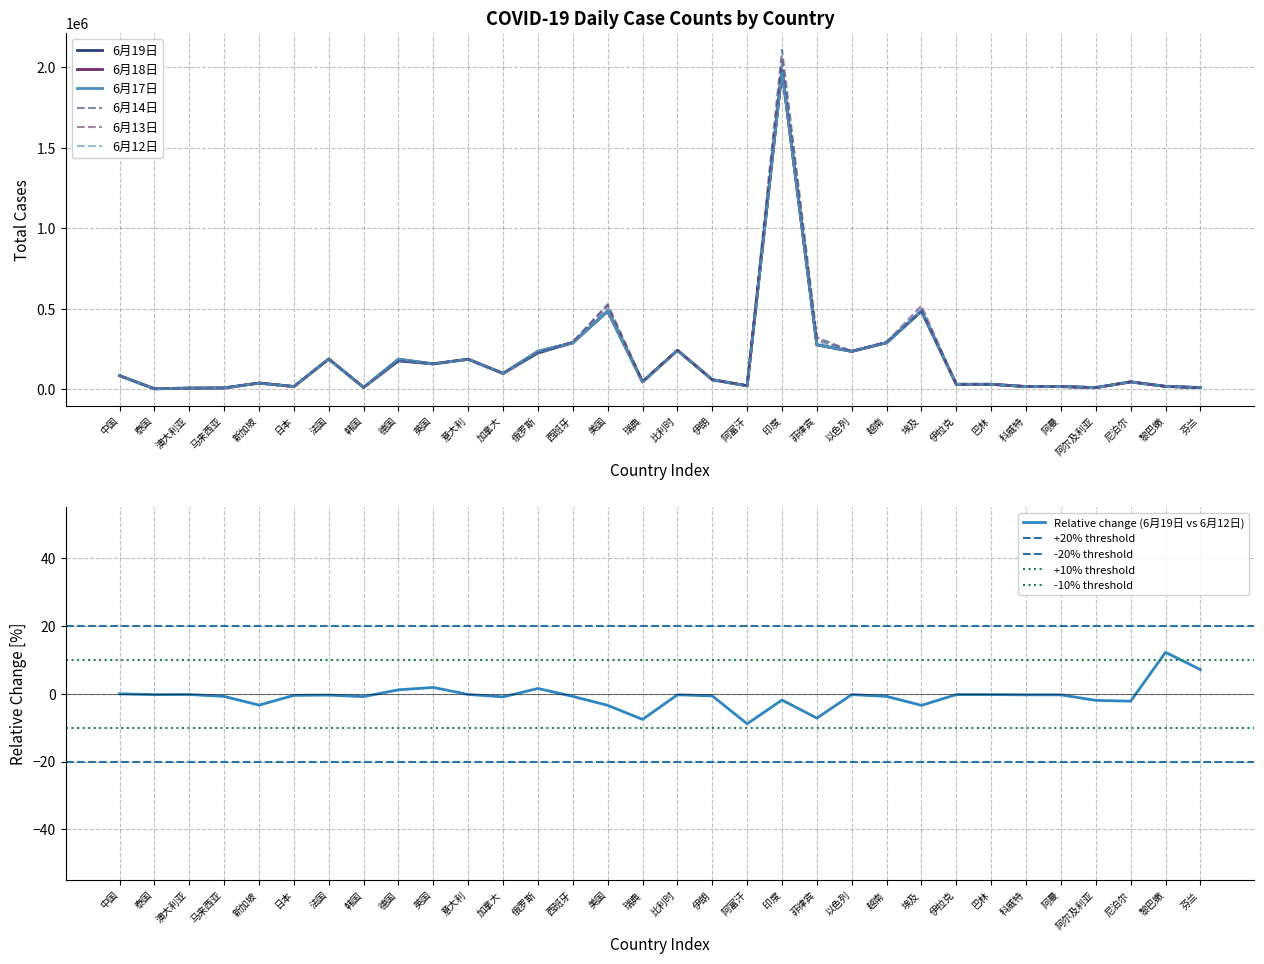

At which category does 6月14日 reach its first local peak?

新加坡